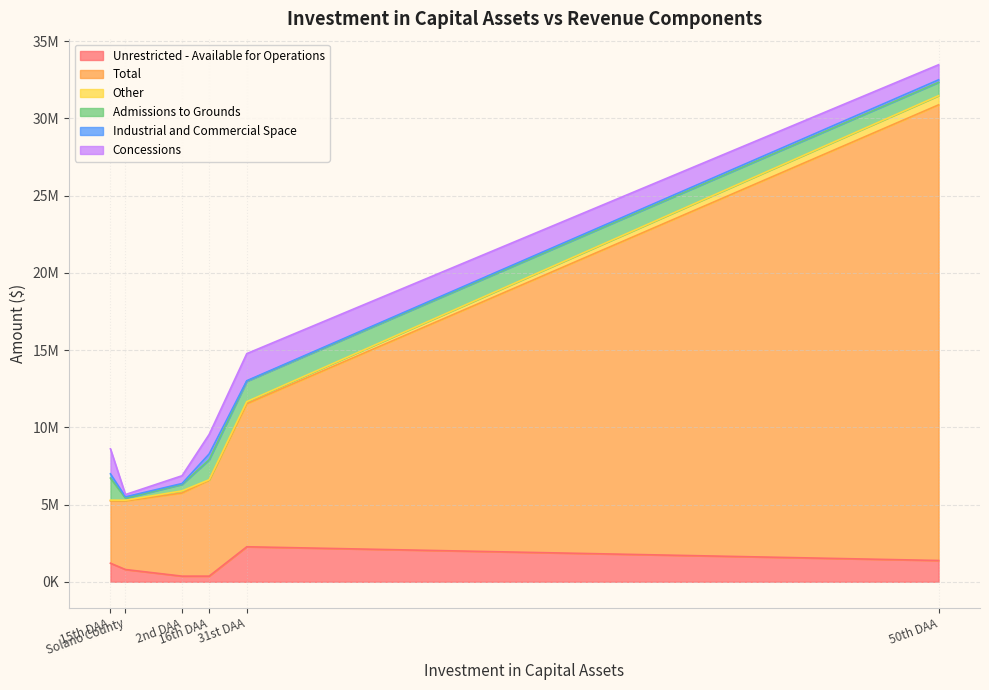

Is the value of Industrial and Commercial Space at 6992461 greater than the value of Concessions at 6992461?

No